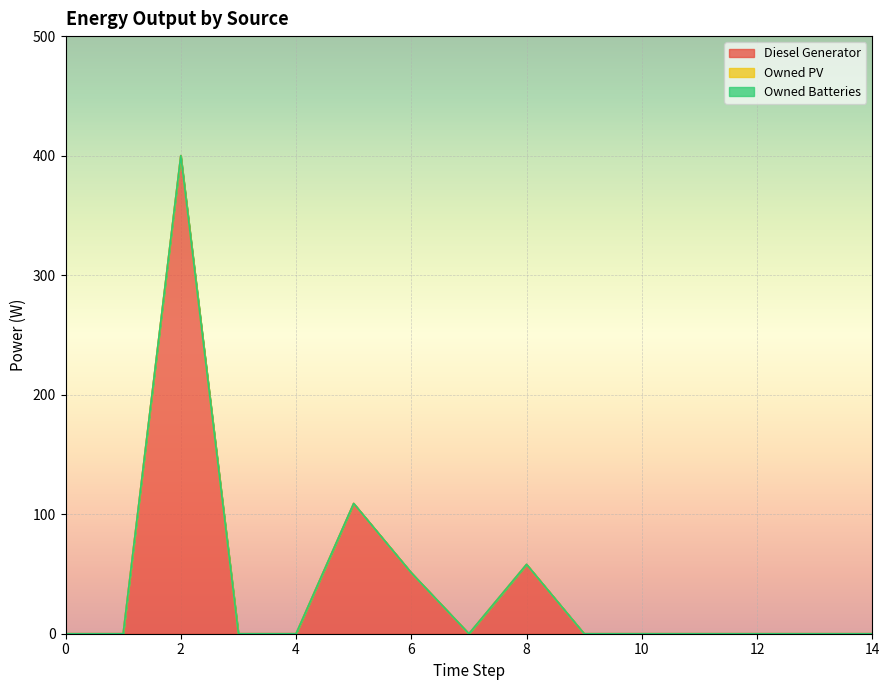

True or false: Owned Batteries has more than 0 points higher than both neighbors.

False